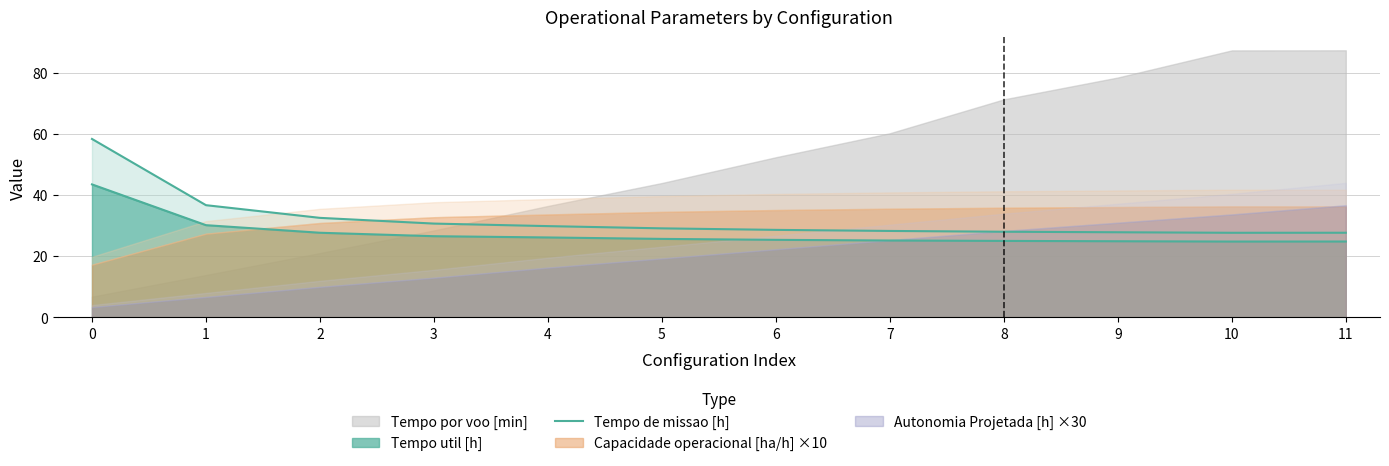

What is the average value?

32.0